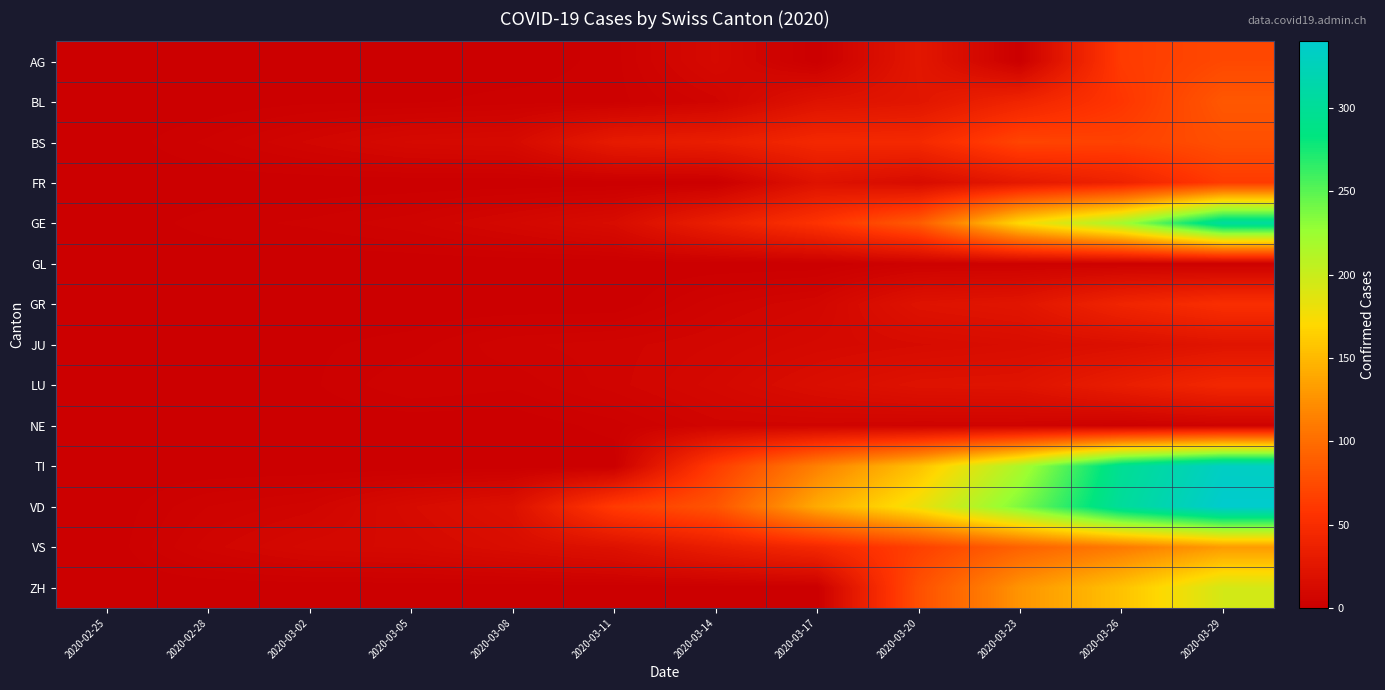

What is the difference between the highest and lowest values at 2020-03-08?

19